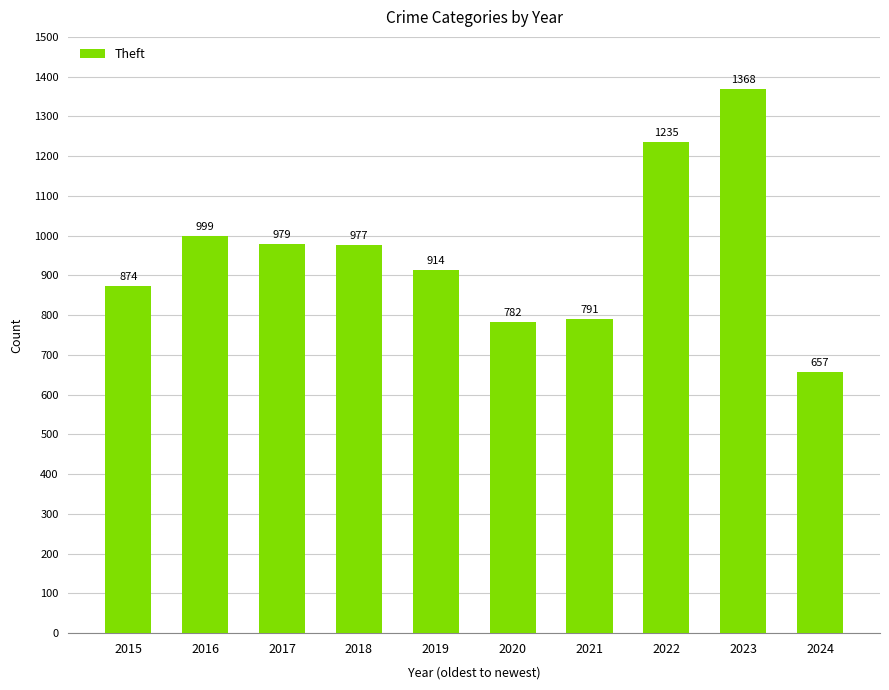

What is the maximum value shown in the chart?

1368